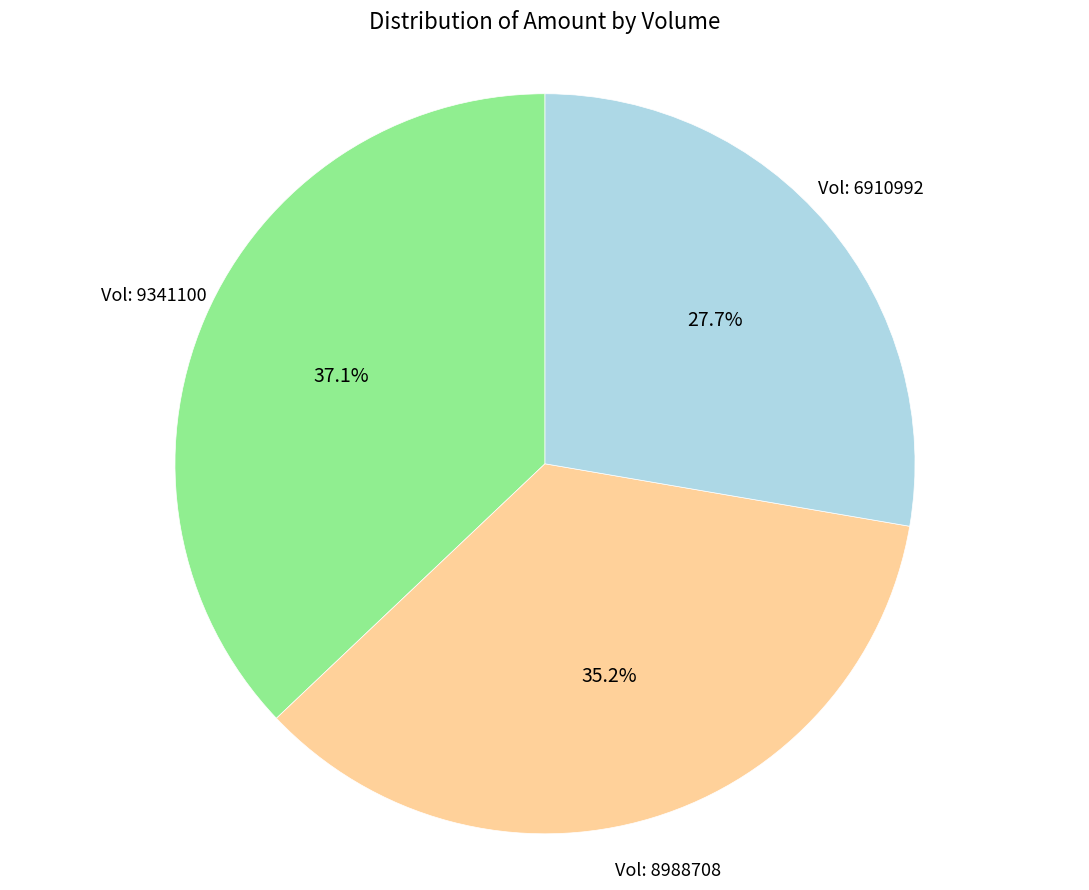

Is there any slice that represents more than half of the pie?

No